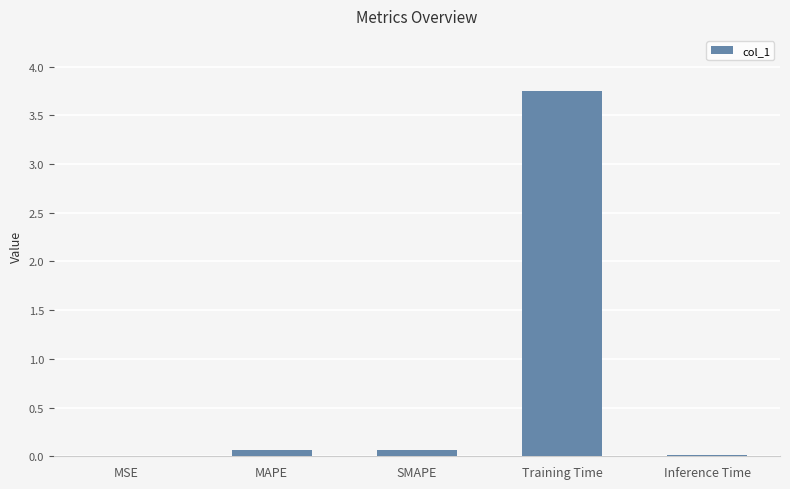

Is it true that the value at SMAPE is 0.1?

True